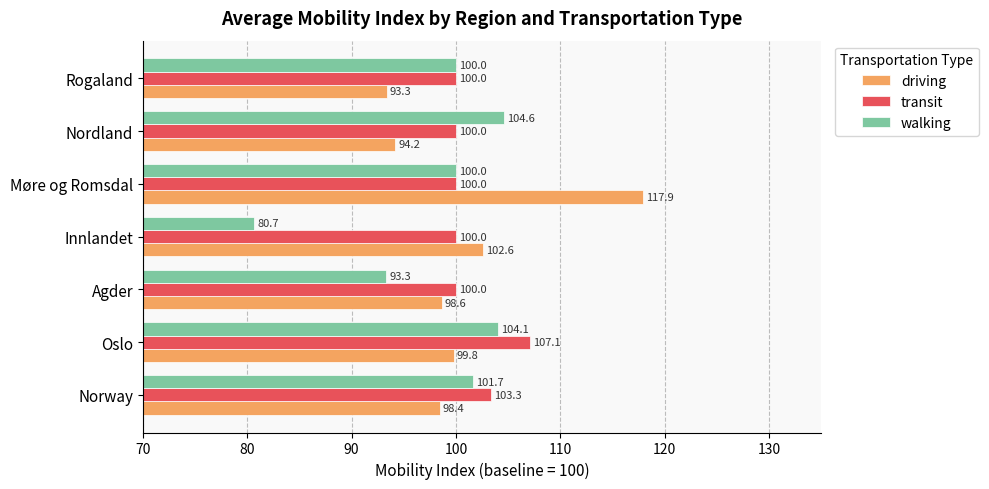

Rank the categories by driving value from highest to lowest.

Møre og Romsdal, Innlandet, Oslo, Agder, Norway, Nordland, Rogaland